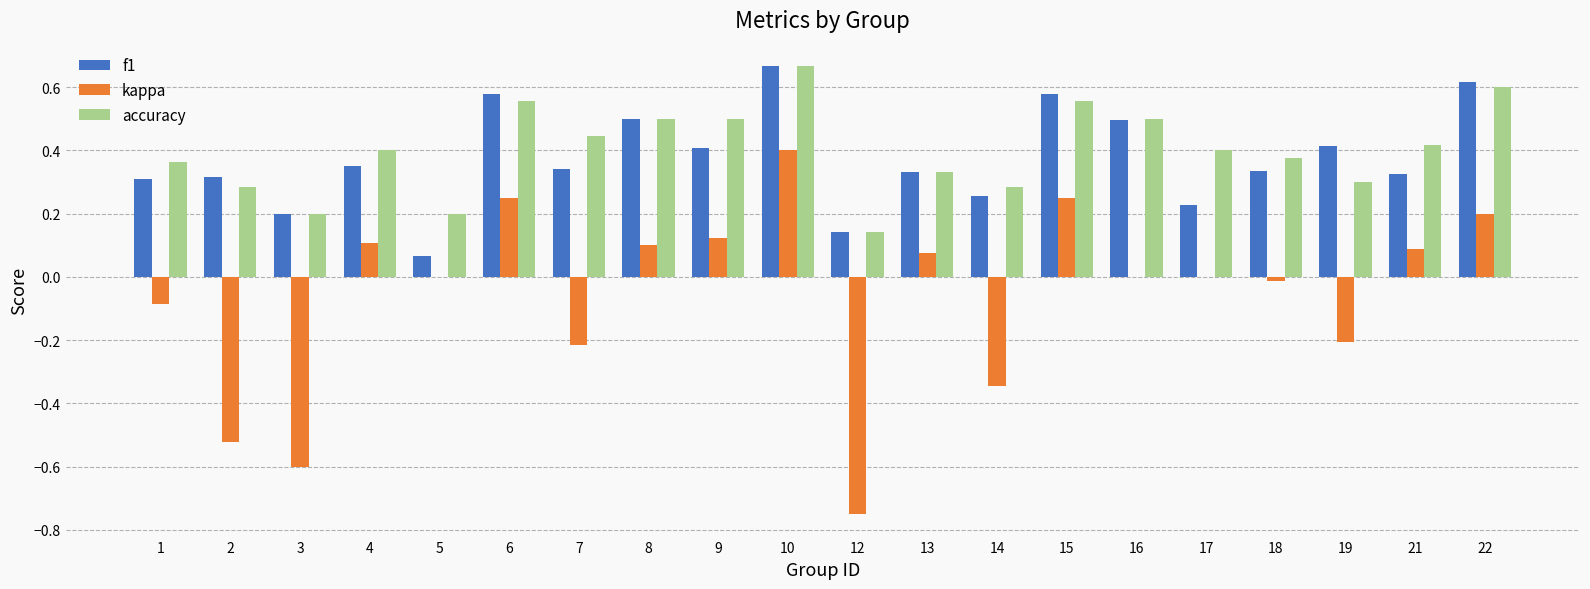

Where is accuracy nearest to the value 0?

12